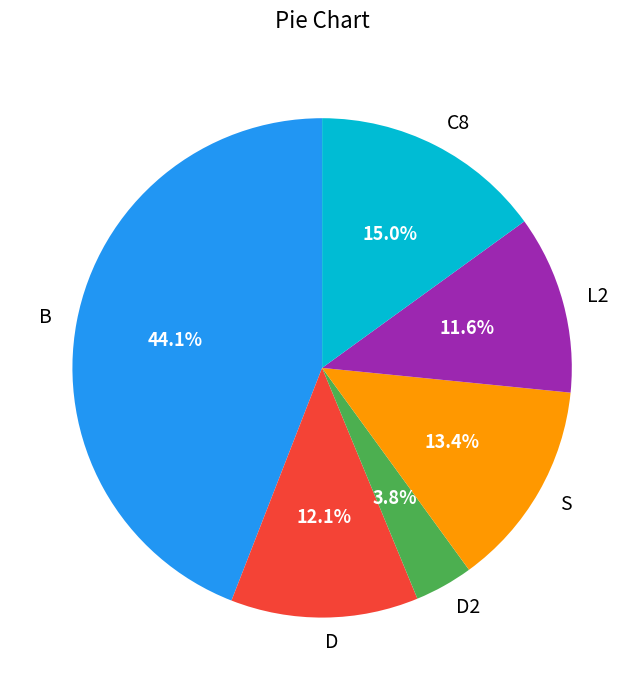

Which slice is the smallest?

D2